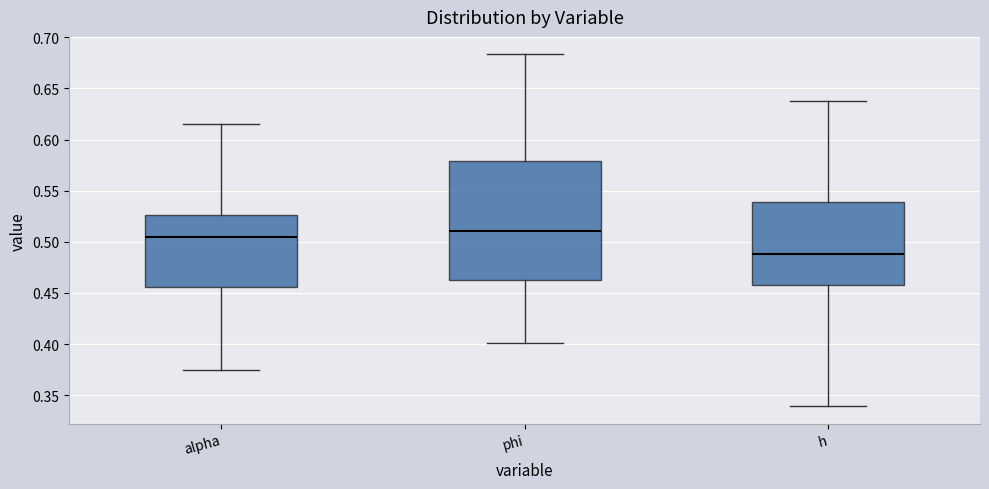

Which box's median line is the highest?

phi